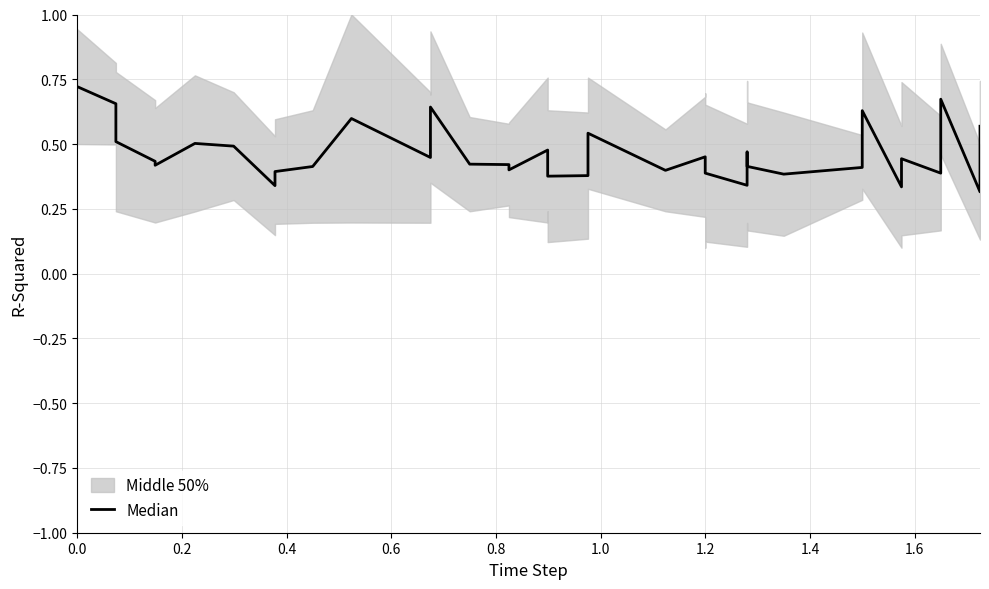

Between 1.0 and 0.6, which is larger?

1.0